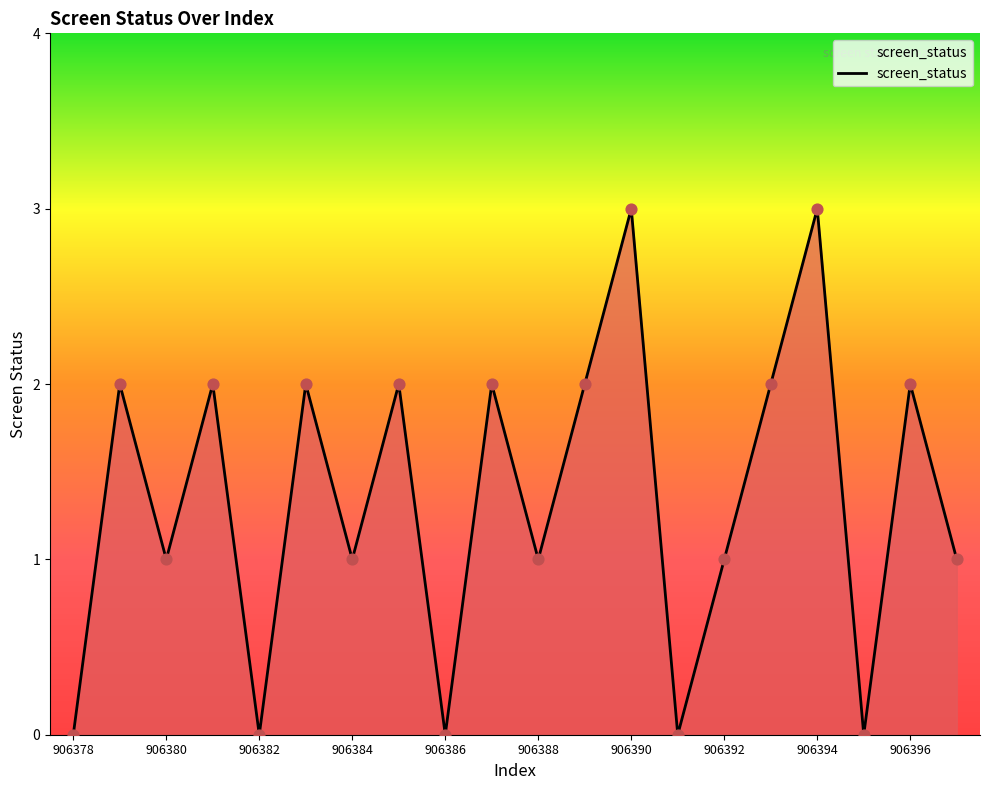

What is the greatest value displayed?

3